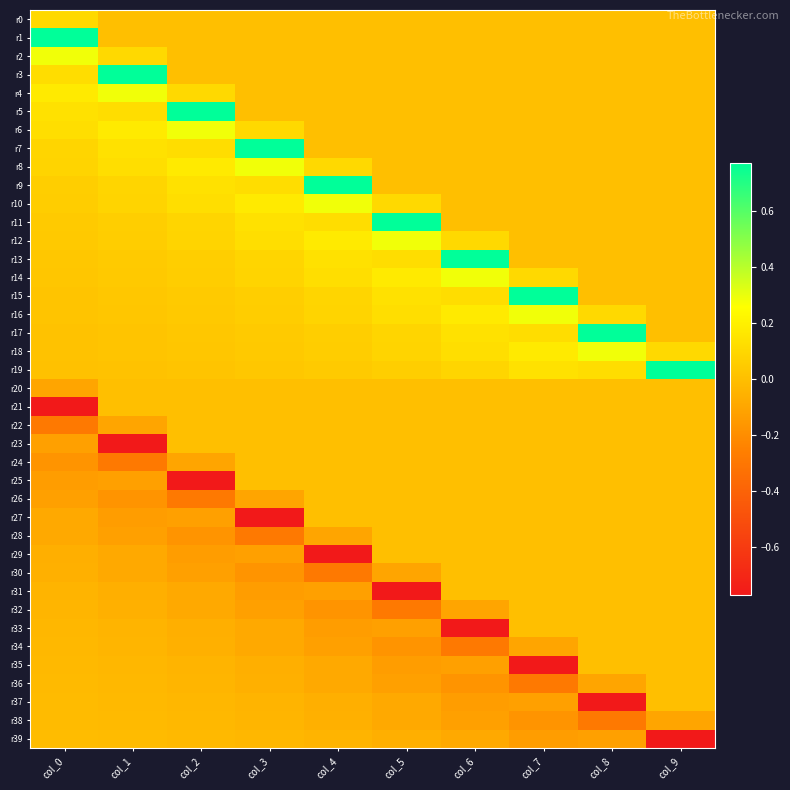

Between col_3 and col_0, which is larger?

col_0